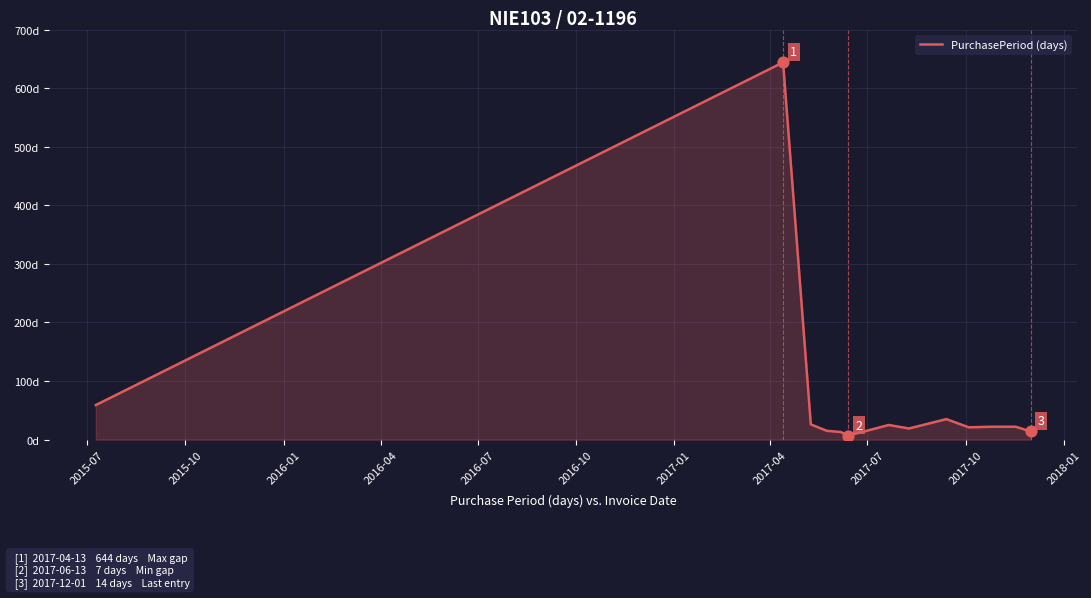

Is this an area chart (filled region under the line)?

Yes